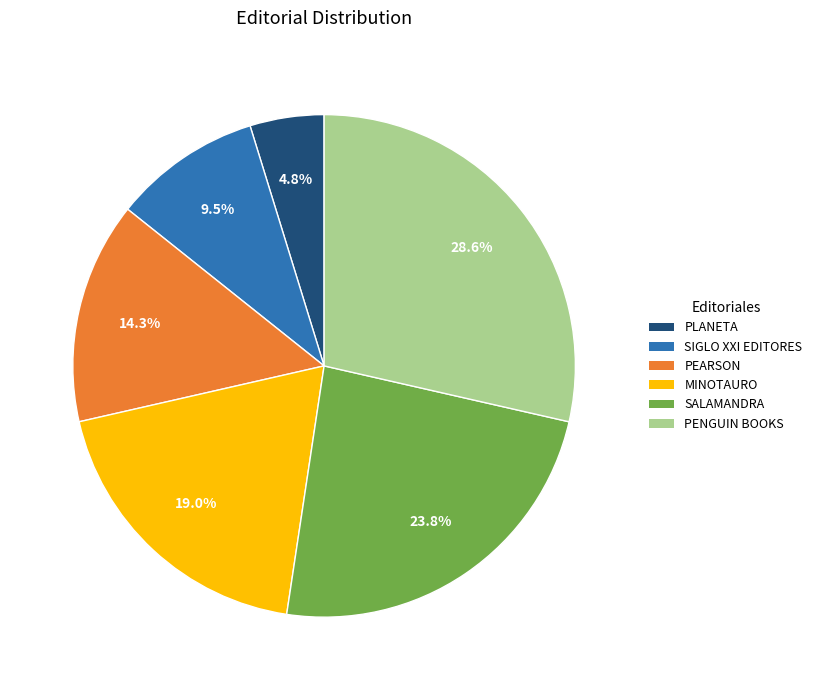

To the nearest percent, what is the combined percentage of SIGLO XXI EDITORES and SALAMANDRA?

33%